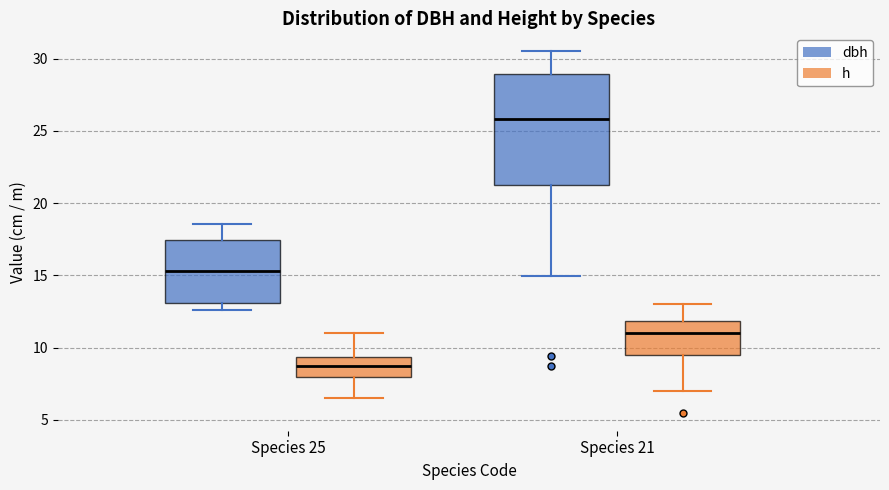

Where is the lower edge of the box for Species 25 (dbh) on the y-axis? The values are not printed on the chart, so give them approximately, as read against the axis.

13.0